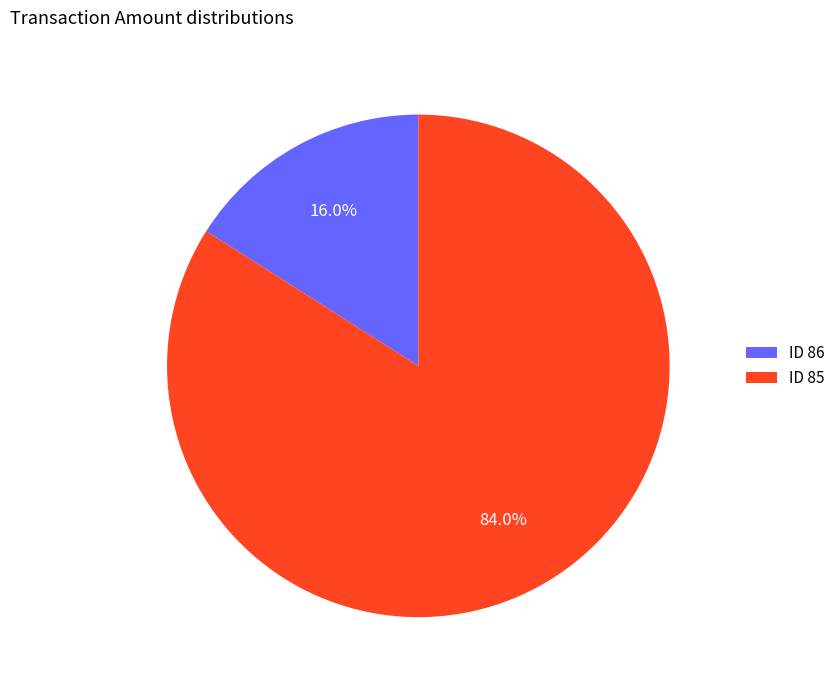

What percentage is NOT represented by ID 85?

16.0%